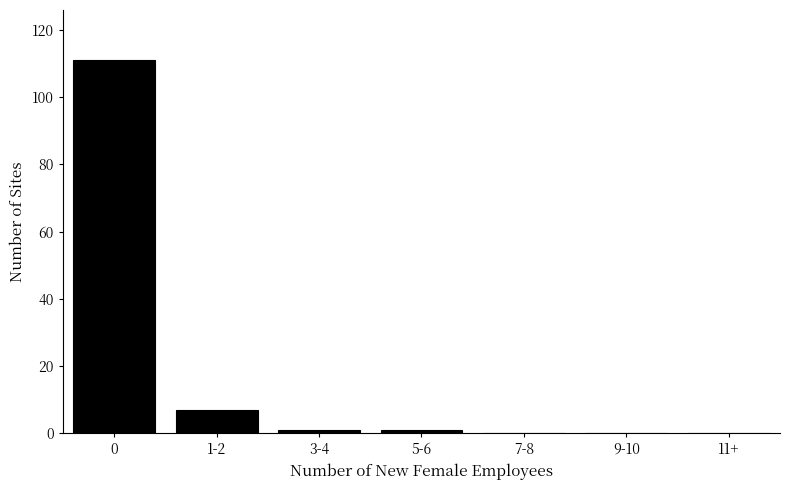

Reading left to right, list all the values displayed in this chart.

0=111	1-2=7	3-4=1	5-6=1	7-8=0	9-10=0	11+=0